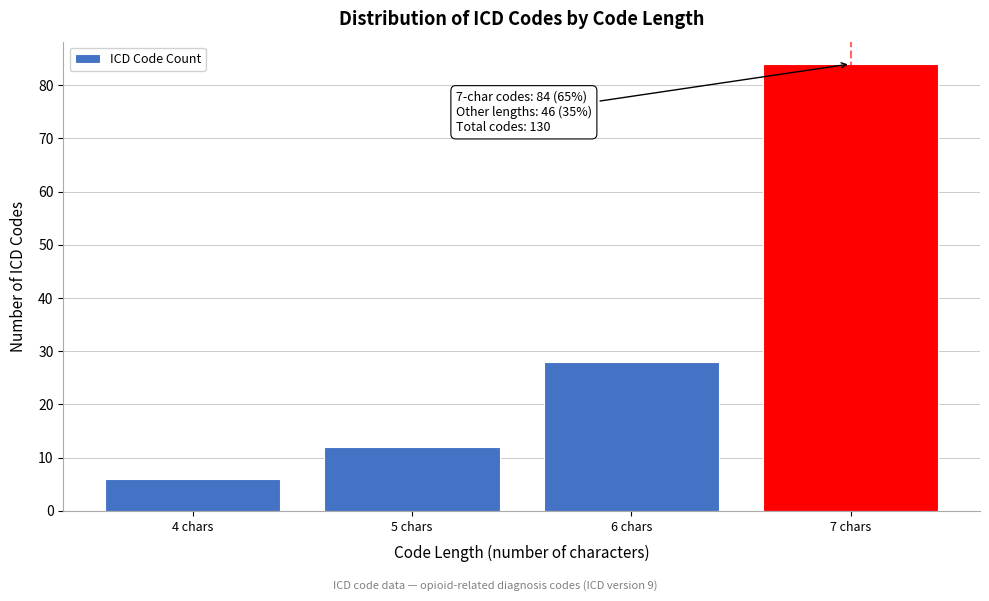

Reading right to left, what are all the values shown in this chart?

84	28	12	6